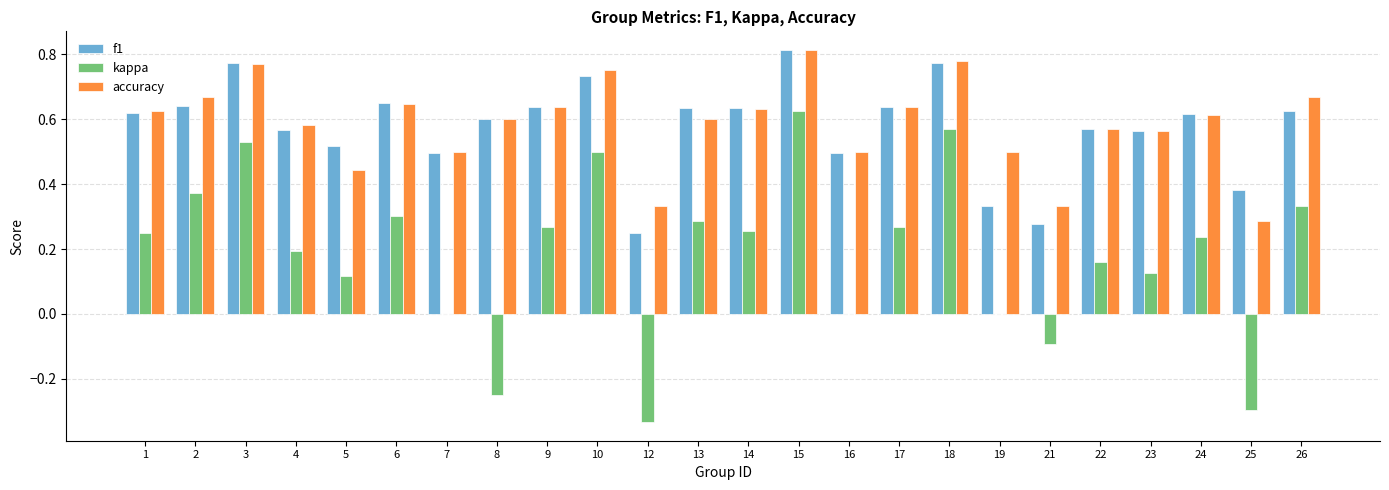

Which label corresponds to the largest value in the chart?

15